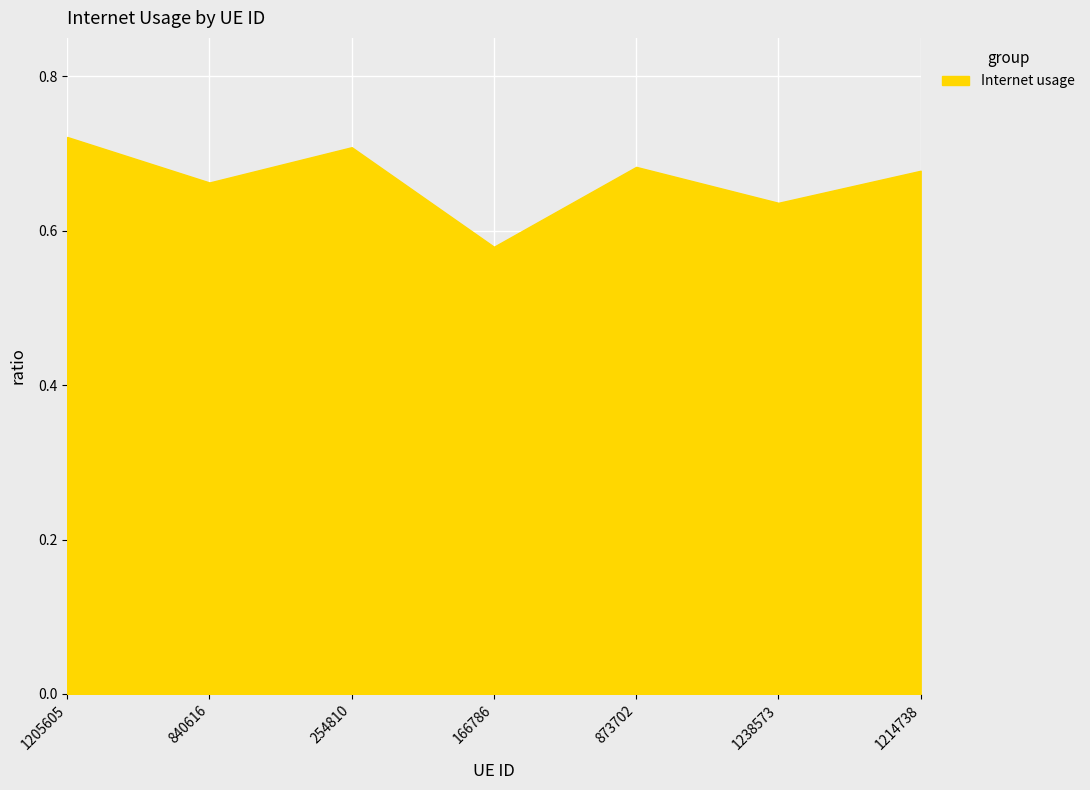

What is the difference between the values at 166786 and 1214738?

0.1